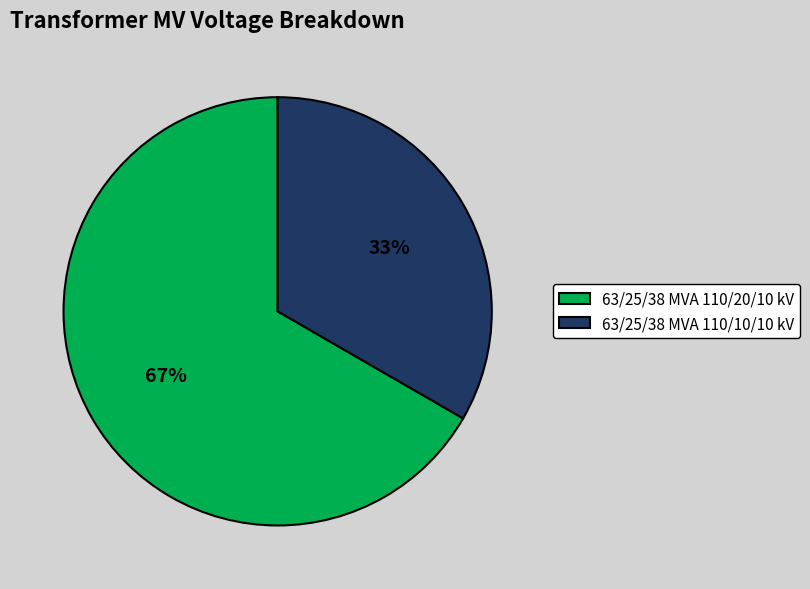

Combined, do 63/25/38 MVA 110/20/10 kV and 63/25/38 MVA 110/10/10 kV account for over 50%?

Yes